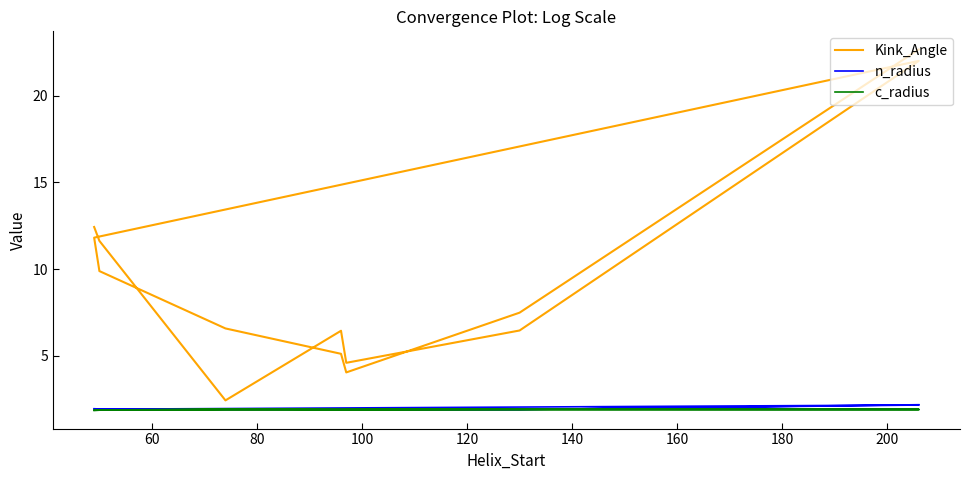

How many distinct data groups are displayed?

3